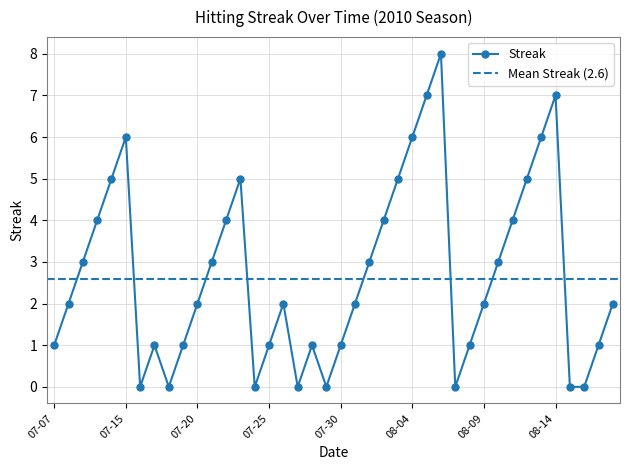

Where is the data nearest to the value 4?

2010-07-10